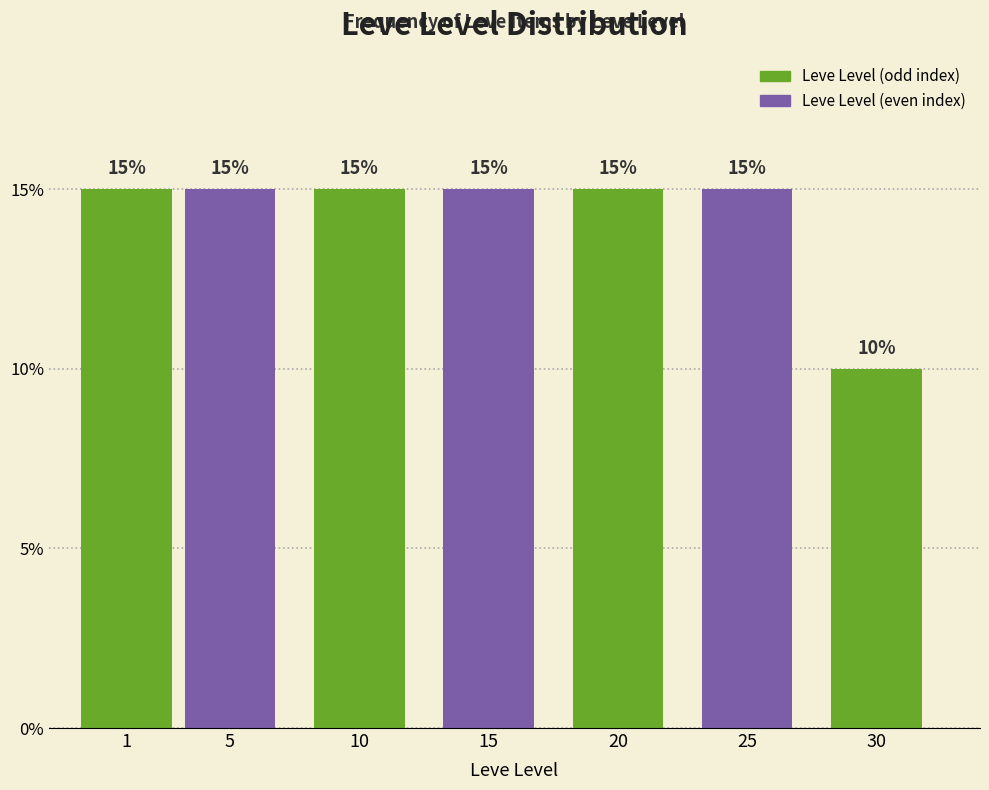

Reading right to left, list all the values displayed in this chart.

30=10	25=15	20=15	15=15	10=15	5=15	1=15